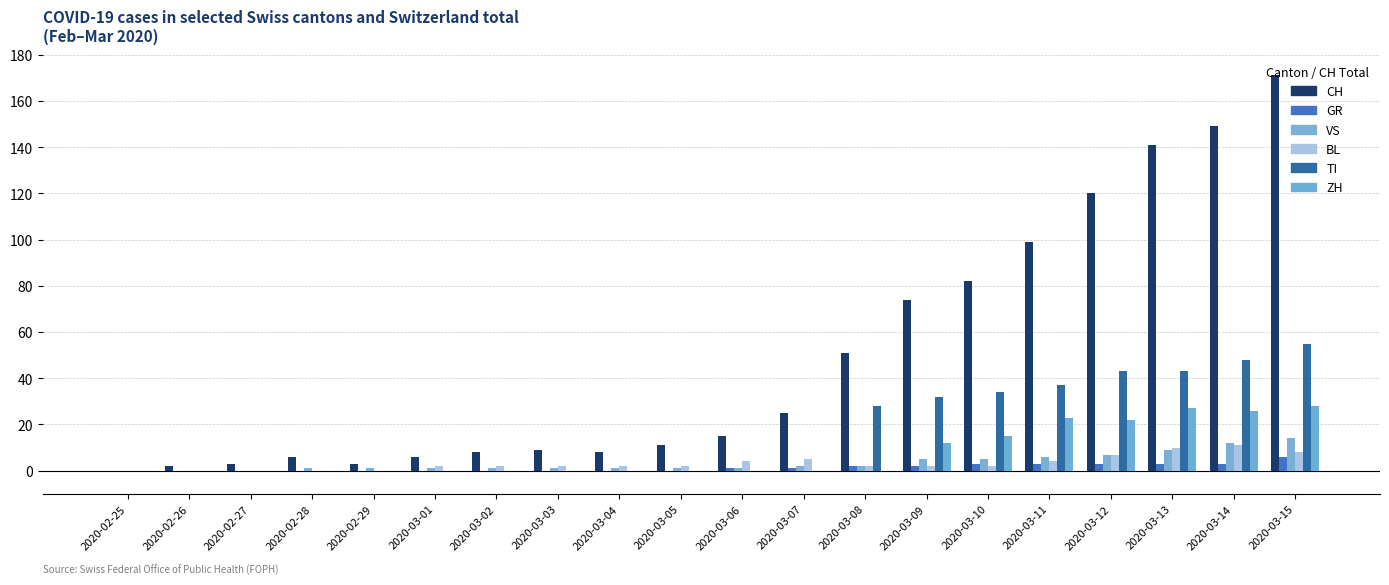

The value of VS at 2020-03-12 is 7. True or false?

True